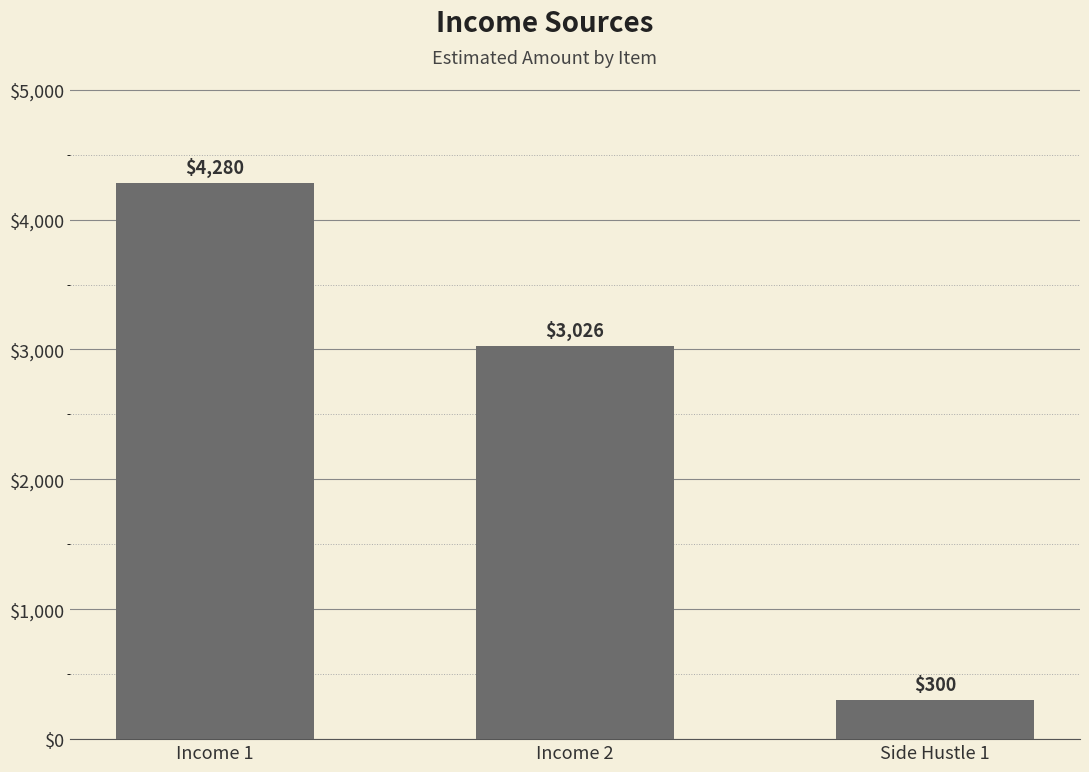

Rank the categories by value from lowest to highest.

Side Hustle 1, Income 2, Income 1